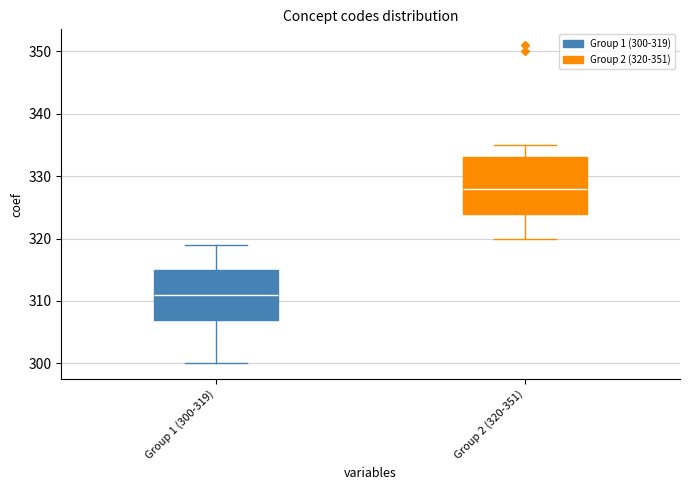

Reading left to right, transcribe this box plot: for each box, give where its median line is, the range the box spans, and where its two whiskers end, as read against the y-axis. The values are not printed on the chart, so give them approximately, as read against the axis.

Group 1 (300-319): median 311, box 307 to 315, whiskers 300 to 319
Group 2 (320-351): median 328, box 324 to 333, whiskers 320 to 335